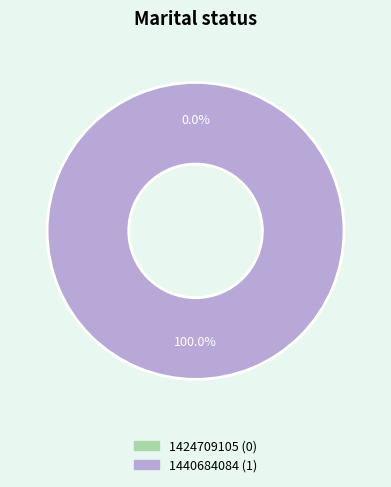

The 1424709105 slice represents 6% of the pie. True or false?

False